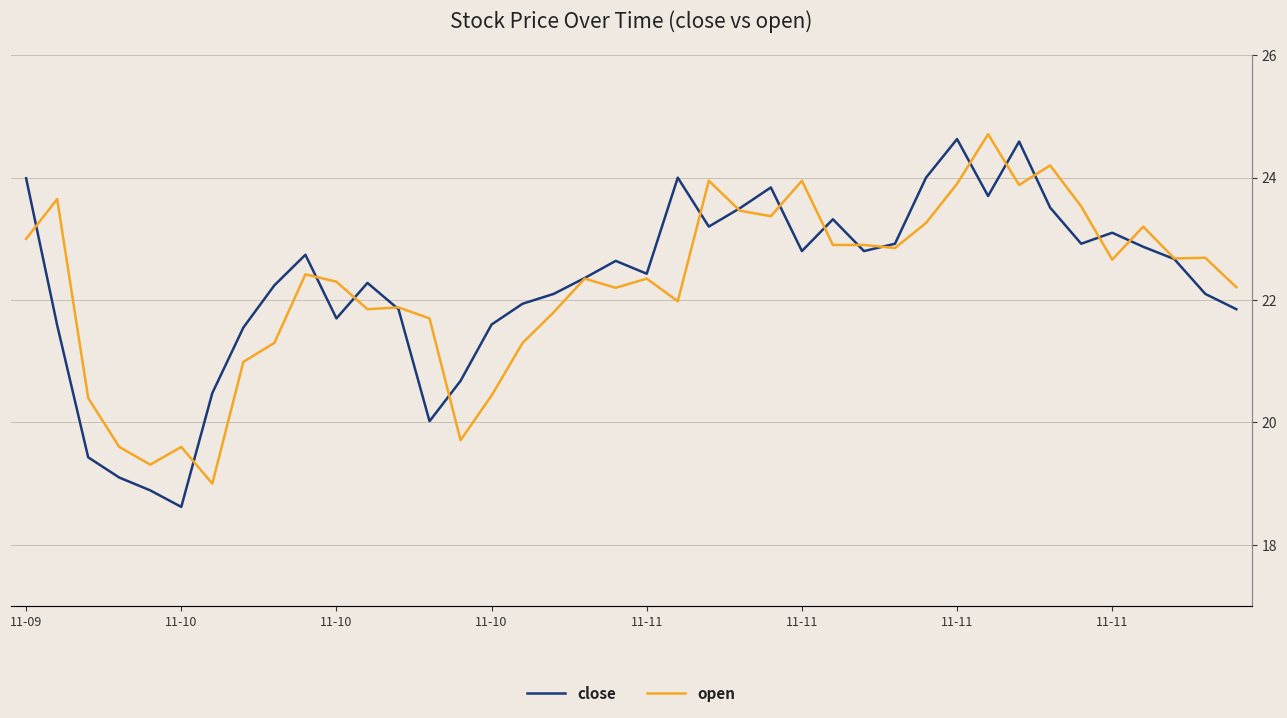

How many interior local peaks does the close series have?

9